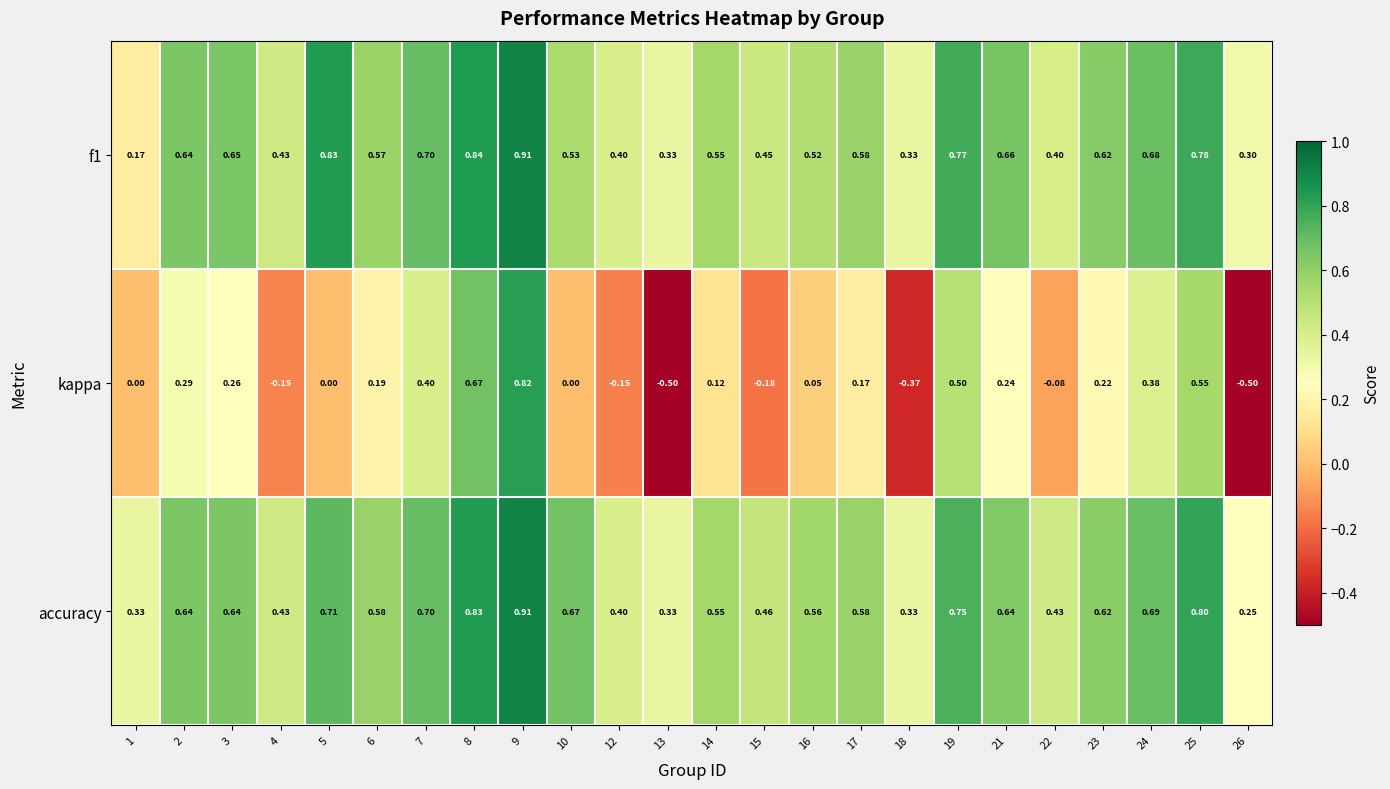

Which series has the widest spread of values?

kappa